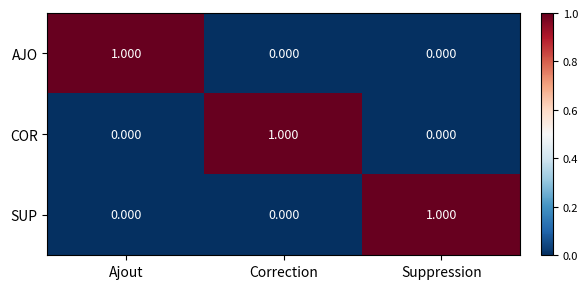

Is the value of AJO at Correction greater than the value of COR at Correction?

No